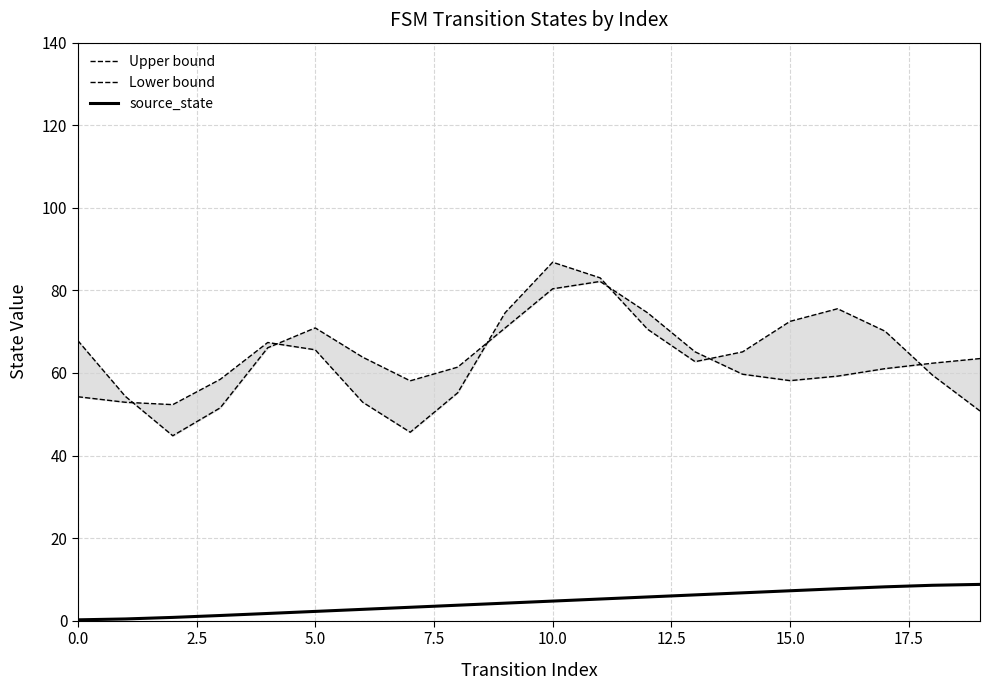

Rank the series by their maximum value, from lowest to highest.

source_state, Lower bound, Upper bound